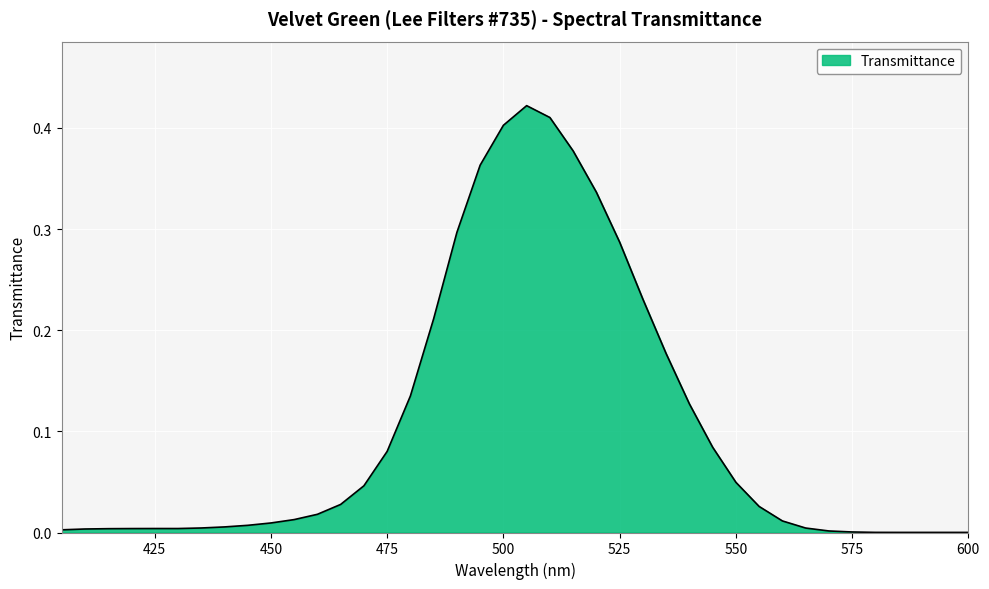

True or false: there are more than 0 points higher than both neighbors.

True